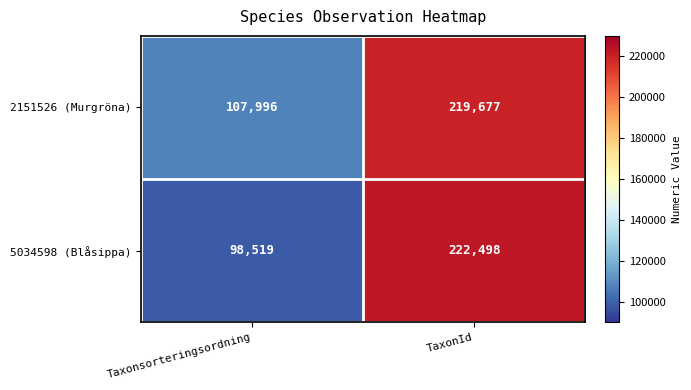

What is the difference between the maximum and minimum values in the 2151526 (Murgröna) series?

111681